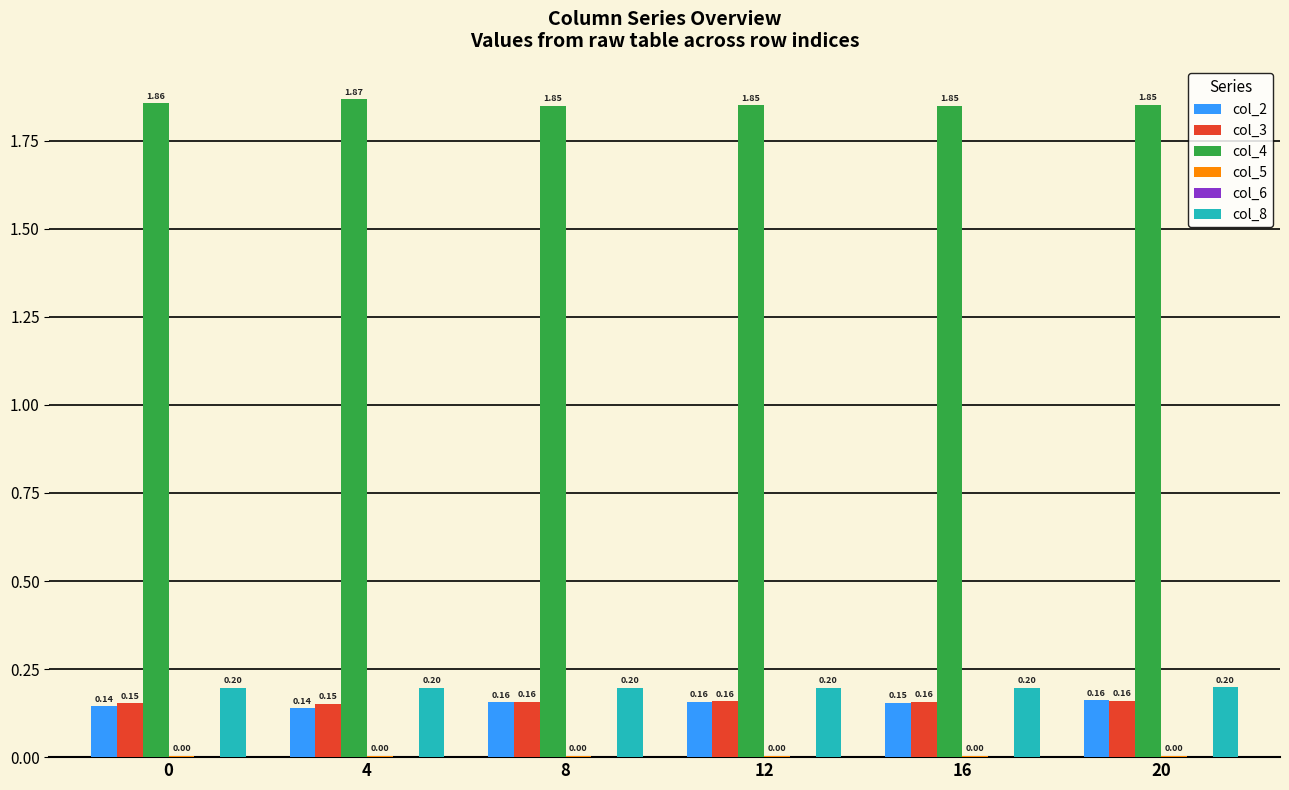

Is the value of col_4 at 16 greater than the value of col_3 at 8?

Yes